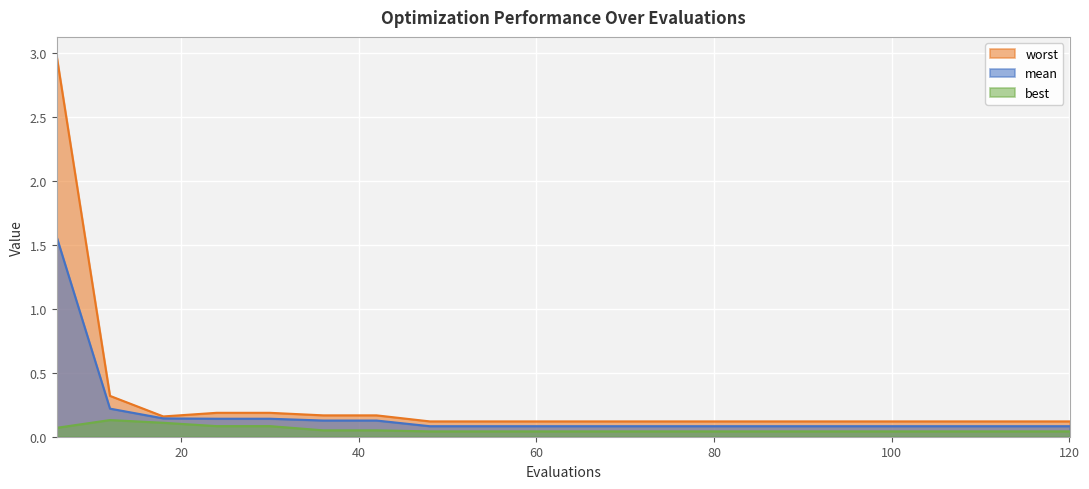

What is the sum of the best values at 90 and 108?

0.1